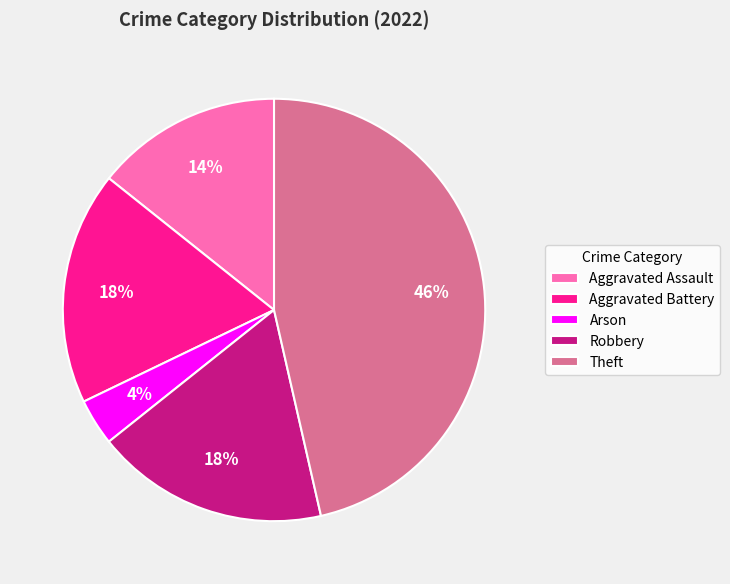

Count the number of slices in the pie.

5